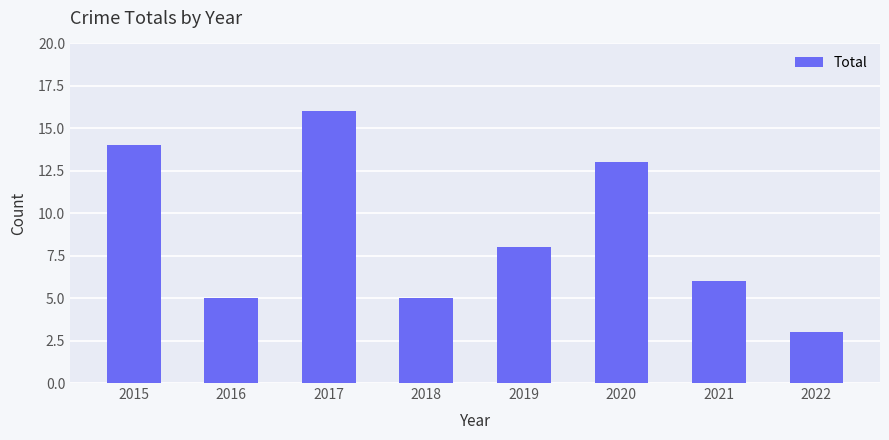

What is the sum of the values at 2017 and 2018?

21